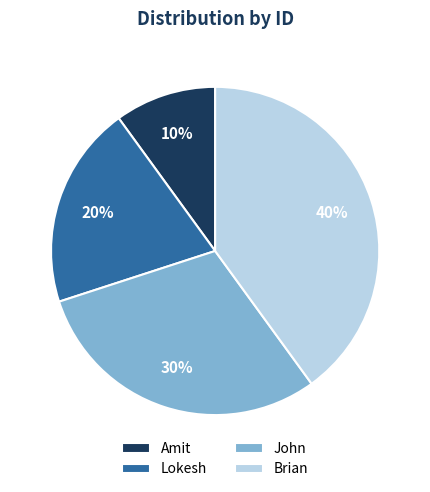

Is Brian the majority of the pie?

No